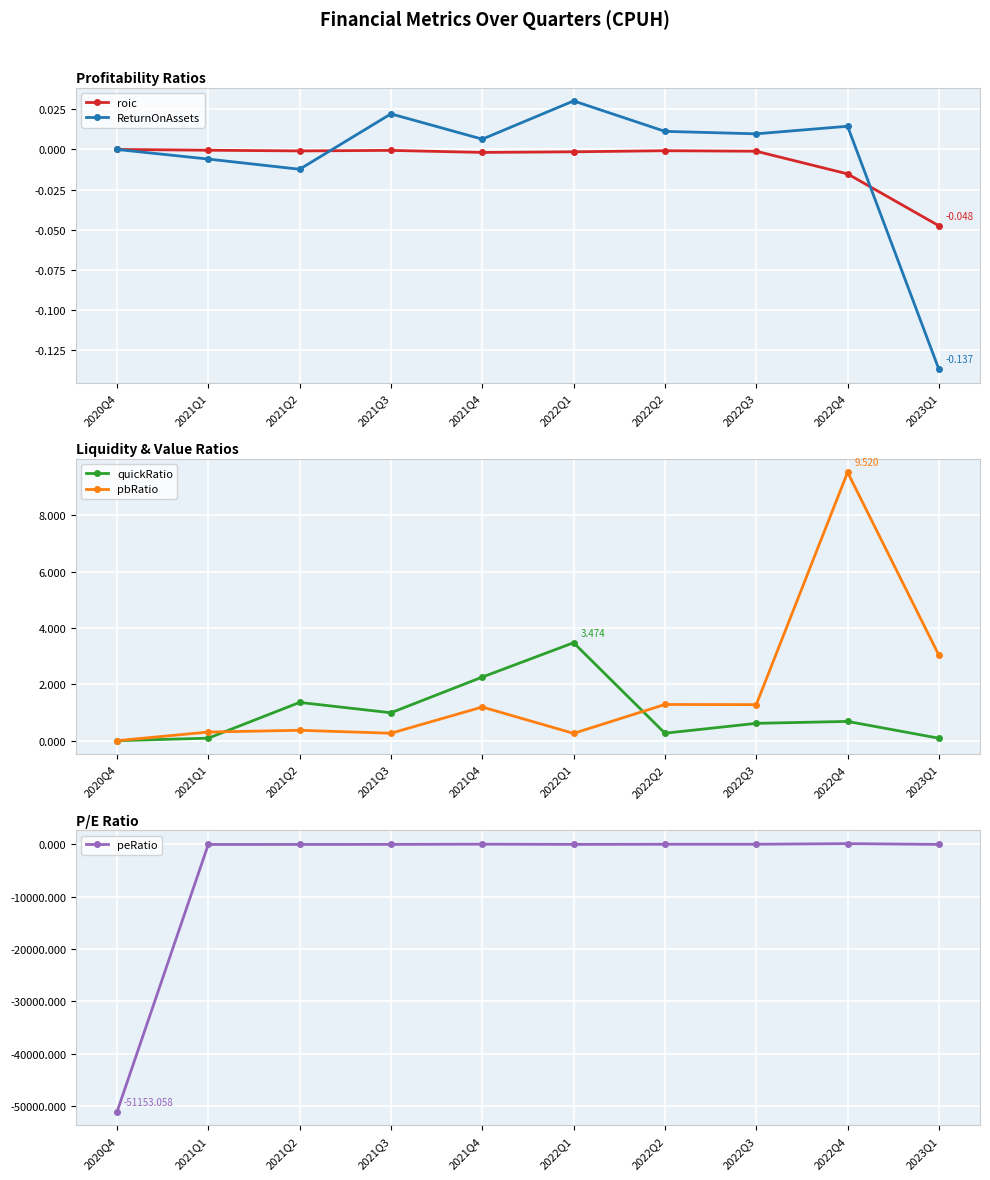

Which has a higher value, 2023Q1 or 2021Q2?

2021Q2